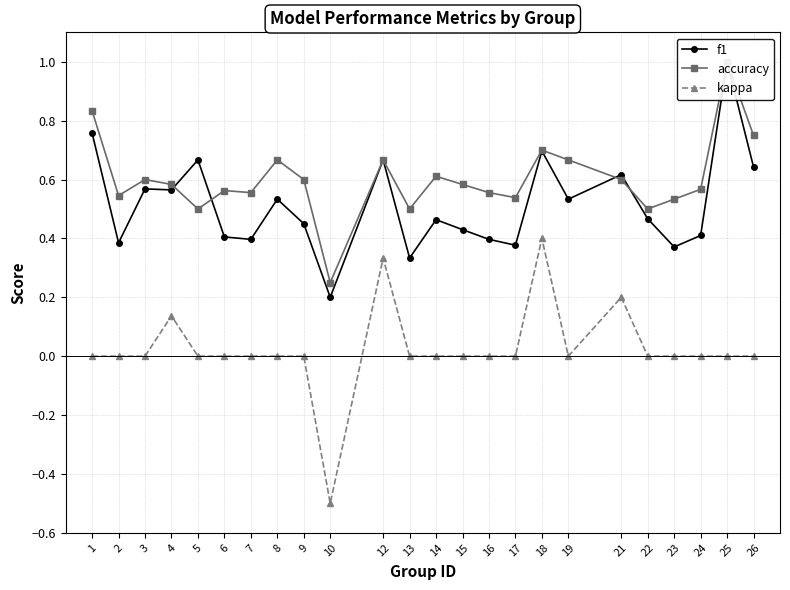

True or false: kappa and accuracy cross at least once.

False